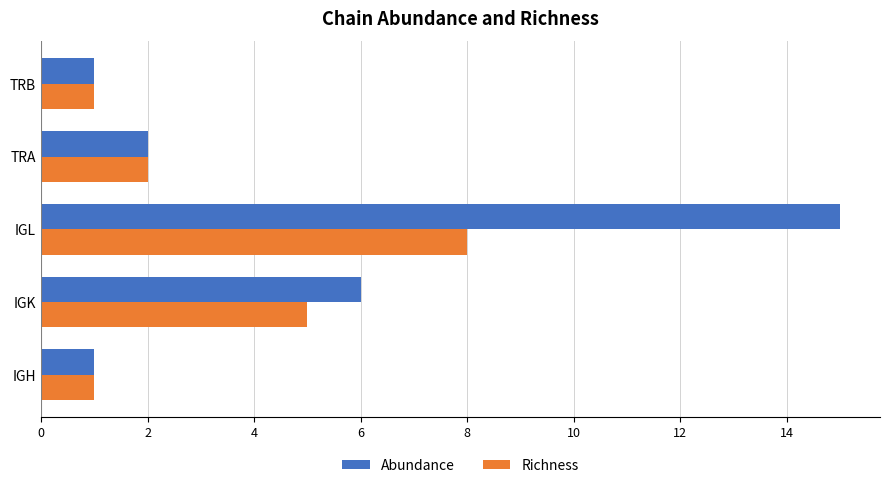

Which series changed the most between IGK and IGL?

Abundance